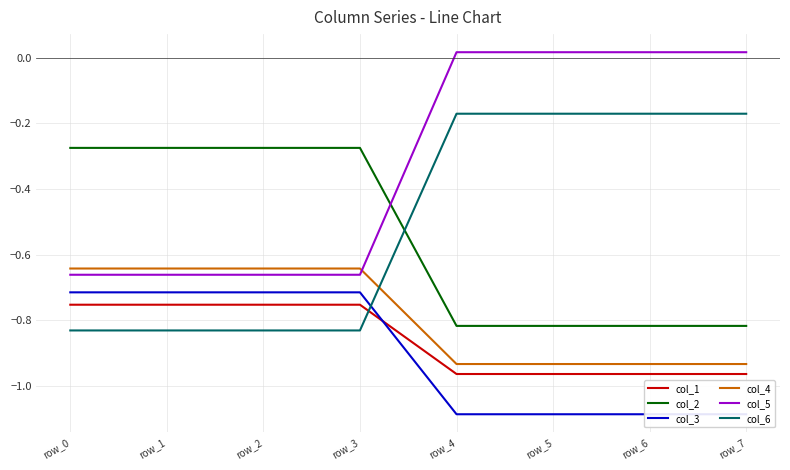

Reading left to right, list all the values displayed in this chart.

col_1: -0.8	-0.8	-0.8	-0.8	-1.0	-1.0	-1.0	-1.0
col_2: -0.3	-0.3	-0.3	-0.3	-0.8	-0.8	-0.8	-0.8
col_3: -0.7	-0.7	-0.7	-0.7	-1.1	-1.1	-1.1	-1.1
col_4: -0.6	-0.6	-0.6	-0.6	-0.9	-0.9	-0.9	-0.9
col_5: -0.7	-0.7	-0.7	-0.7	0.0	0.0	0.0	0.0
col_6: -0.8	-0.8	-0.8	-0.8	-0.2	-0.2	-0.2	-0.2